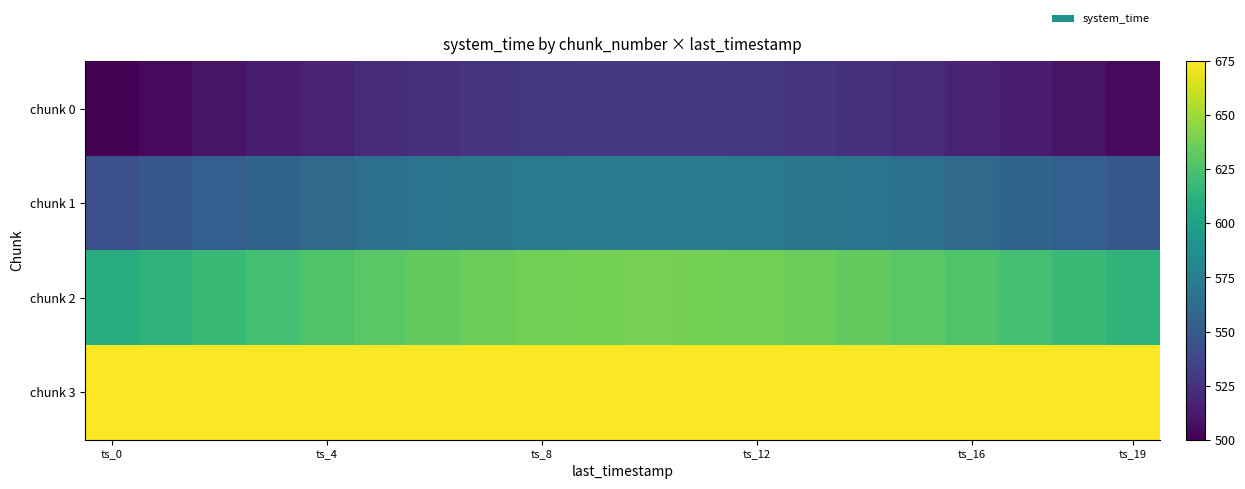

What is the smallest value displayed?

500.0